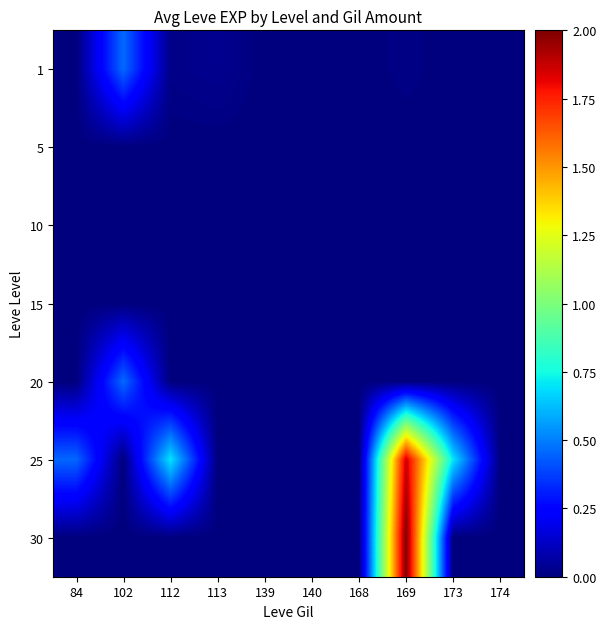

Reading left to right, what are all the values shown in this chart?

1: 84=0.0	102=0.5	112=0.0	113=0.0	139=0.0	140=0.0	168=0.0	169=0.0	173=0.0	174=0.0
5: 84=0.0	102=0.0	112=0.0	113=0.0	139=0.0	140=0.0	168=0.0	169=0.0	173=0.0	174=0.0
10: 84=0.0	102=0.0	112=0.0	113=0.0	139=0.0	140=0.0	168=0.0	169=0.0	173=0.0	174=0.0
15: 84=0.0	102=0.0	112=0.0	113=0.0	139=0.0	140=0.0	168=0.0	169=0.0	173=0.0	174=0.0
20: 84=0.0	102=0.5	112=0.0	113=0.0	139=0.0	140=0.0	168=0.0	169=0.0	173=0.0	174=0.0
25: 84=0.5	102=0.0	112=0.7	113=0.0	139=0.0	140=0.0	168=0.0	169=1.9	173=0.7	174=0.0
30: 84=0.0	102=0.0	112=0.0	113=0.0	139=0.0	140=0.0	168=0.0	169=2.0	173=0.0	174=0.0